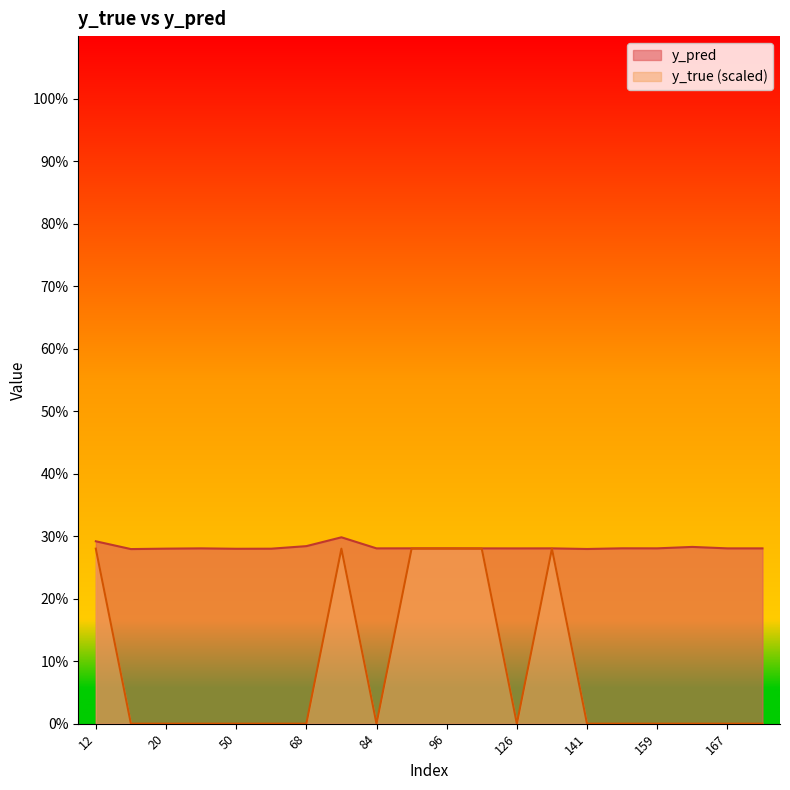

What are all the series names shown in the legend?

y_pred, y_true (scaled)